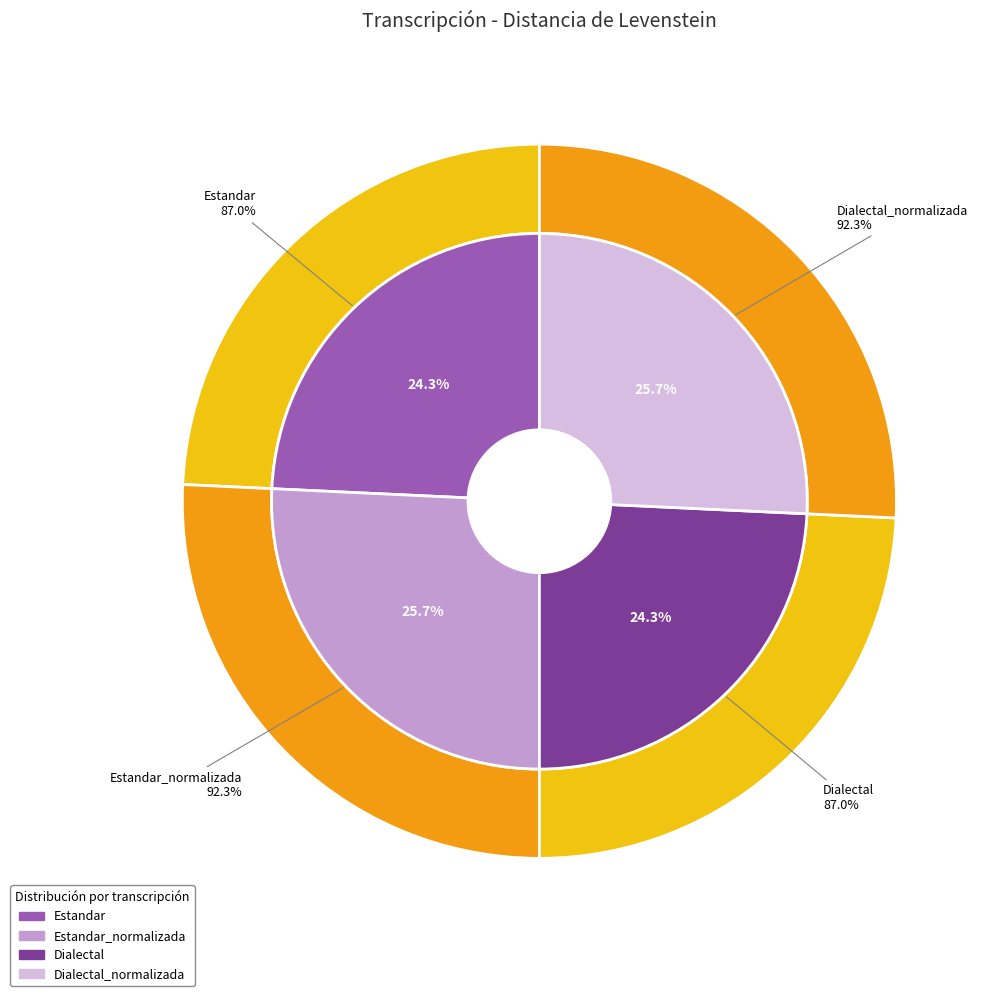

The Dialectal slice represents 24% of the pie. True or false?

True